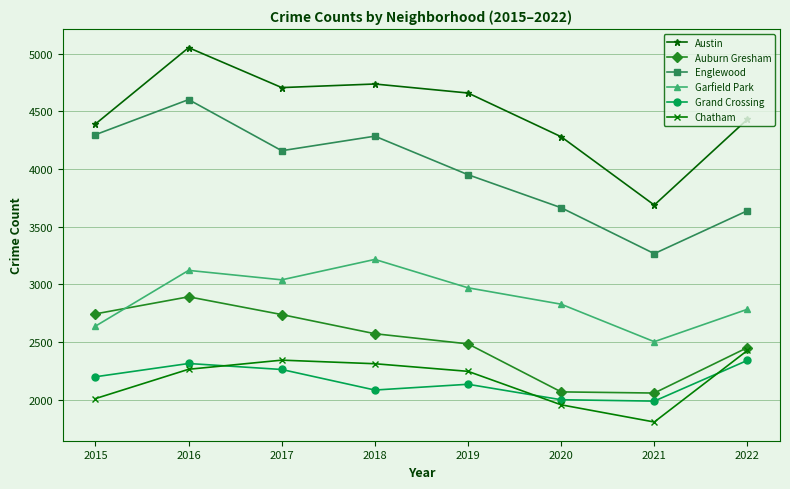

What is the difference between the highest and lowest values at 2019?

2524